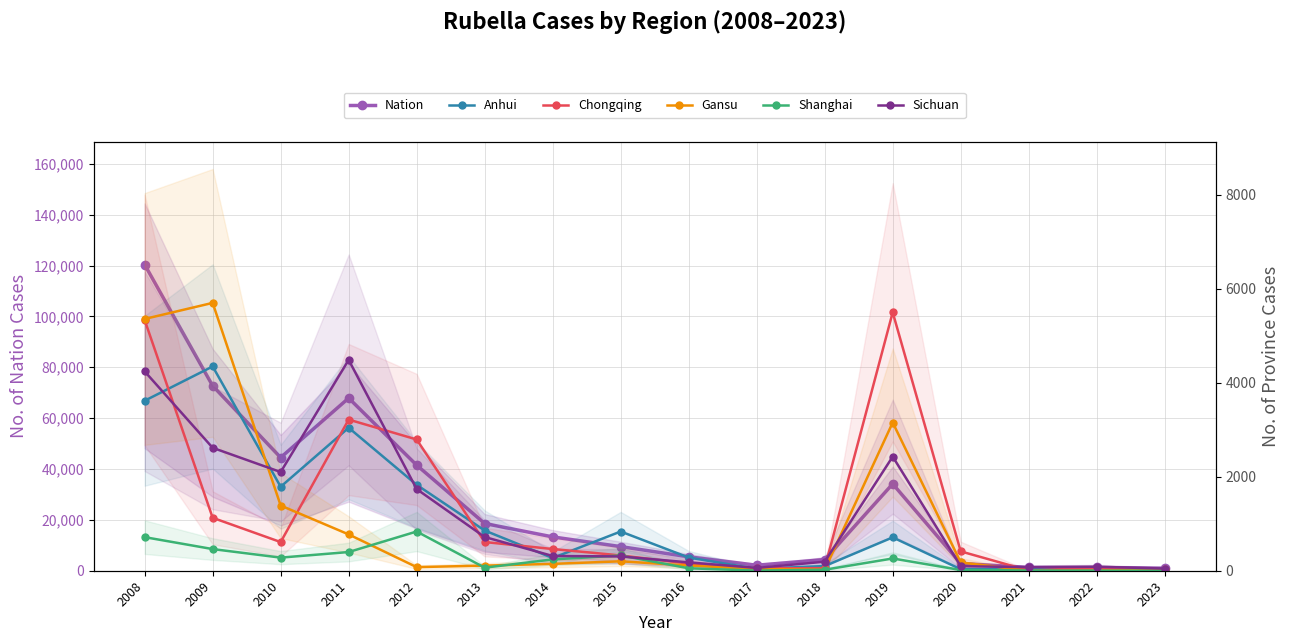

How many lines are shown in the chart?

6